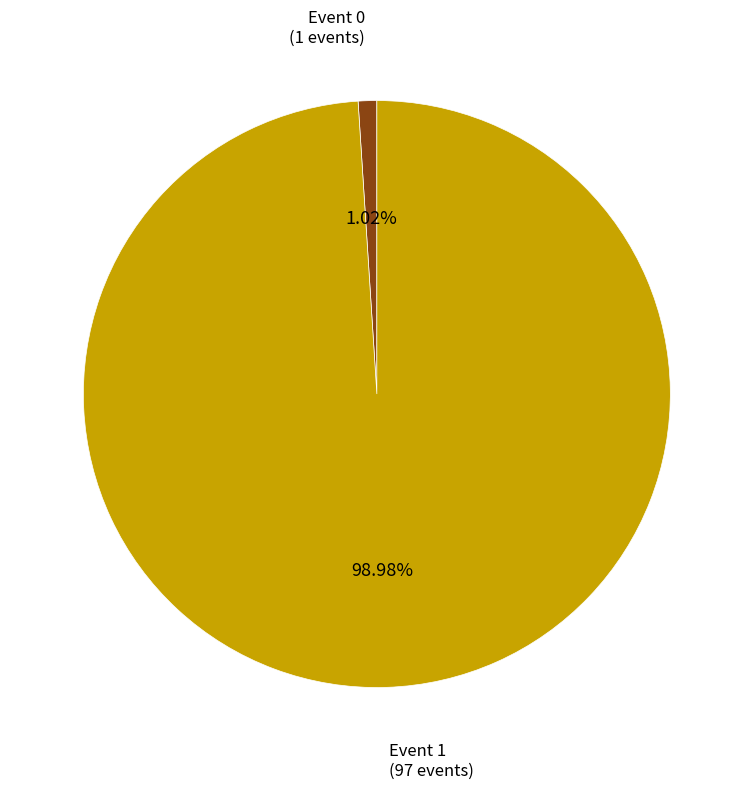

Is there a majority slice in this chart?

Yes